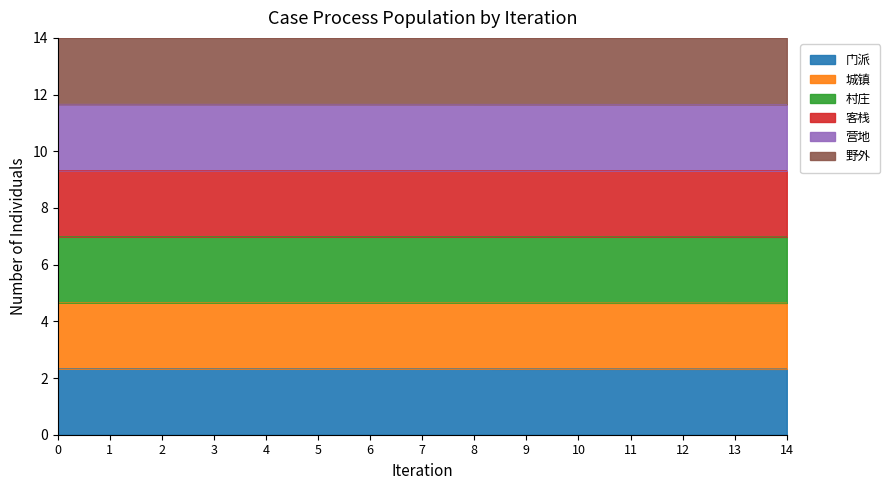

True or false: 营地 and 城镇 cross at least once.

False